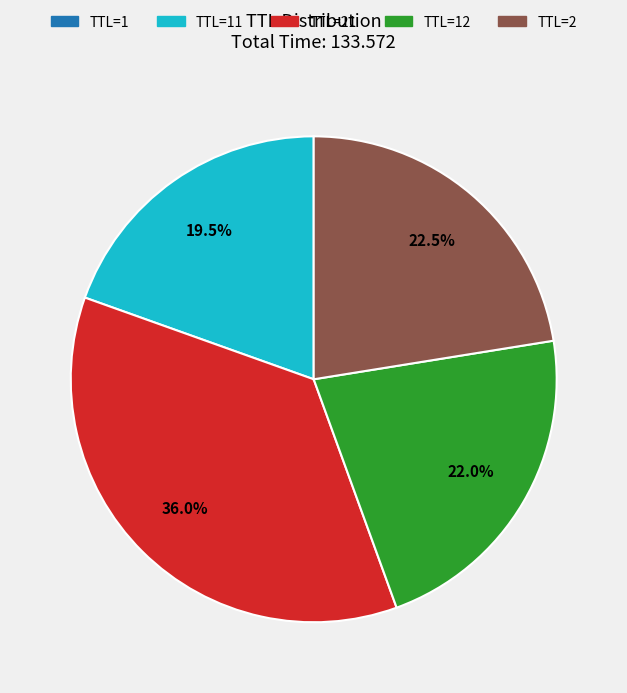

Does any single category account for the majority?

No